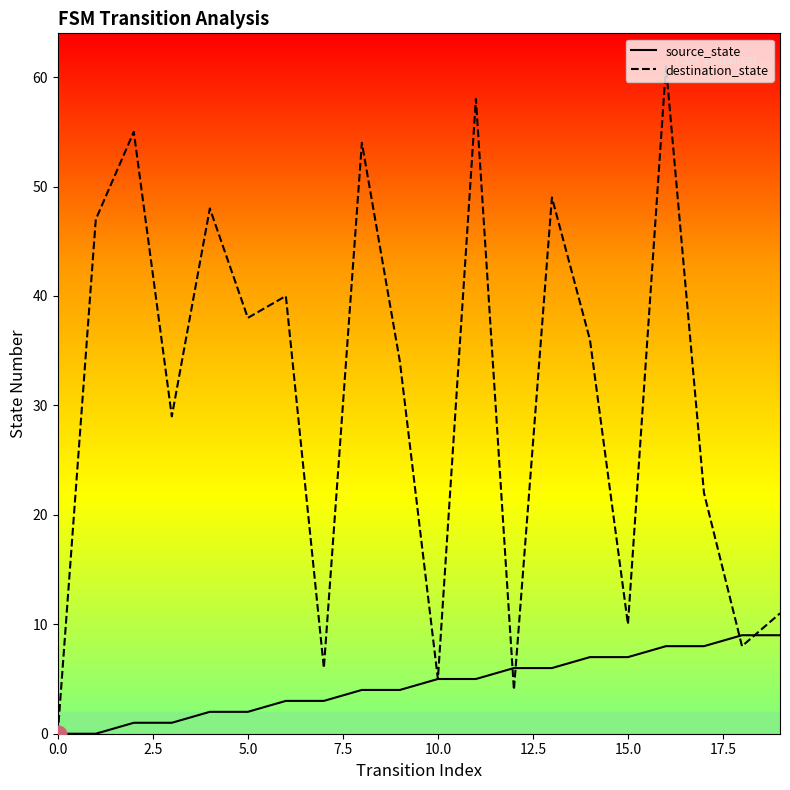

List the series in order of their overall mean, lowest first.

source_state, destination_state